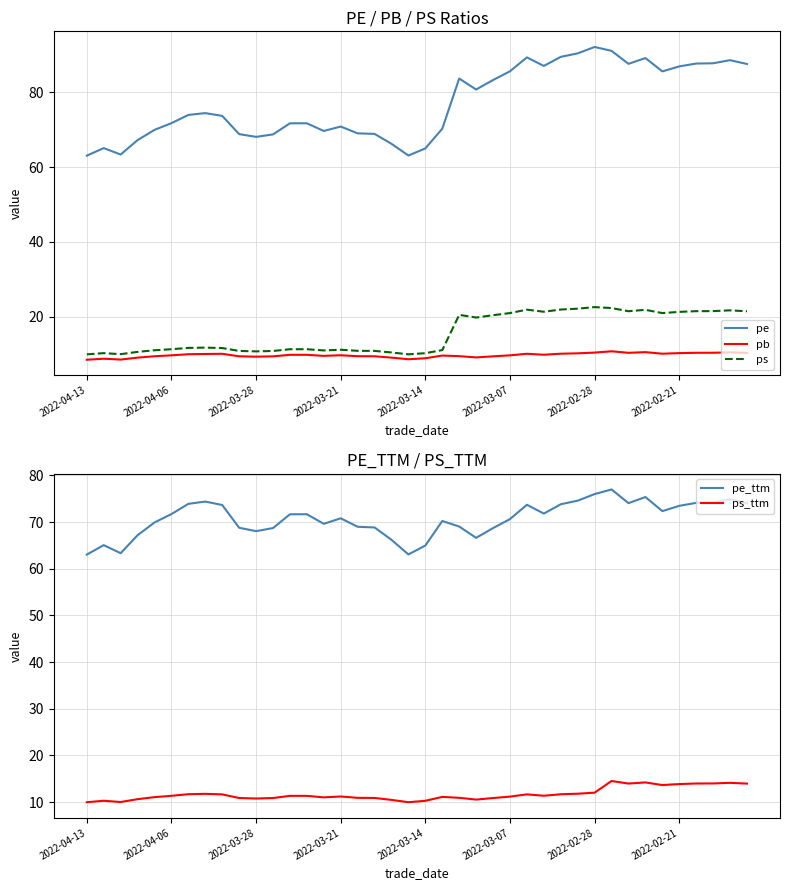

Is it true that pb equals 7.1 at 31?

False